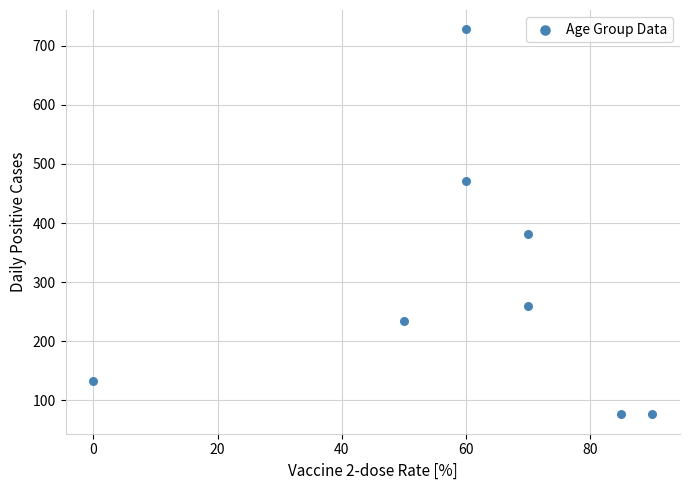

What is the range of X values (max minus min)?

90